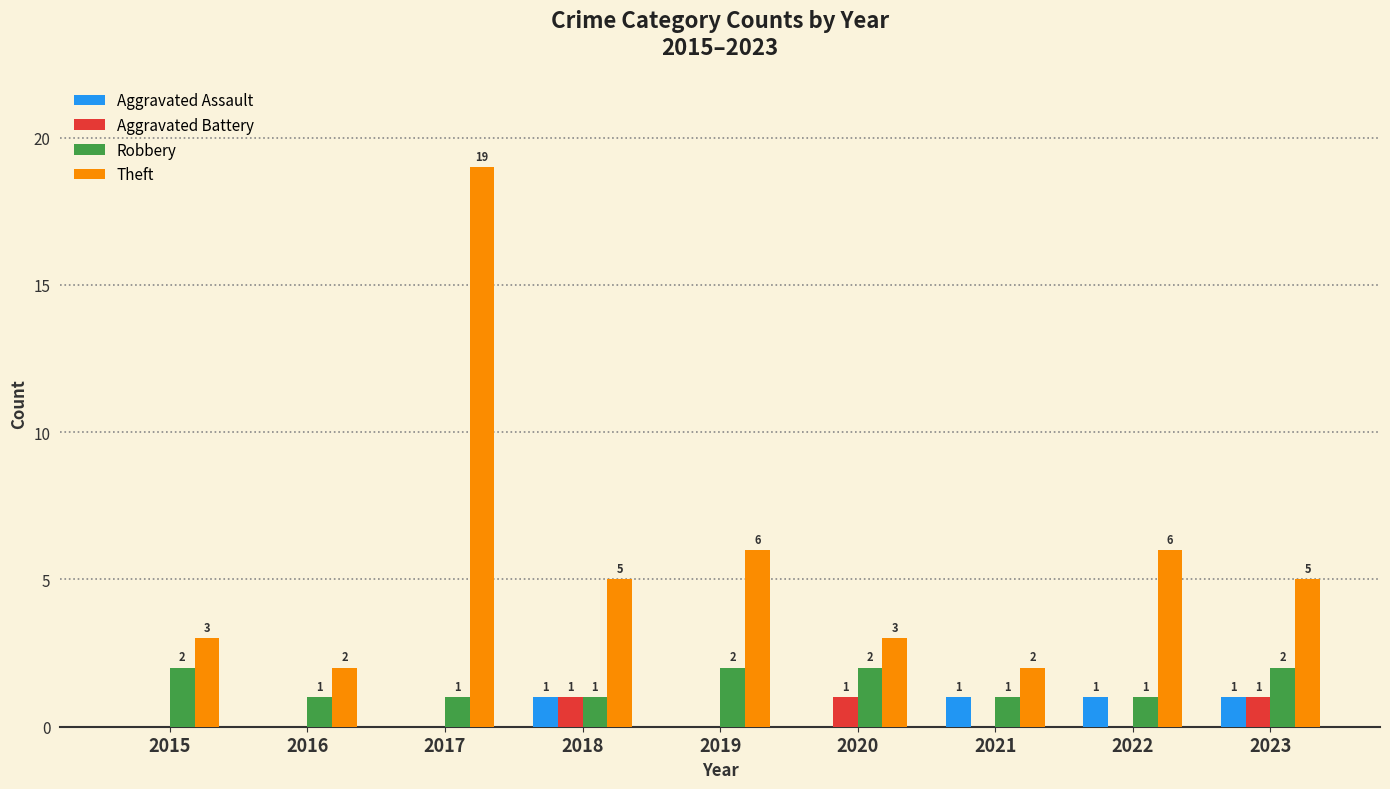

The Robbery series shows 0 at 2021. True or false?

False